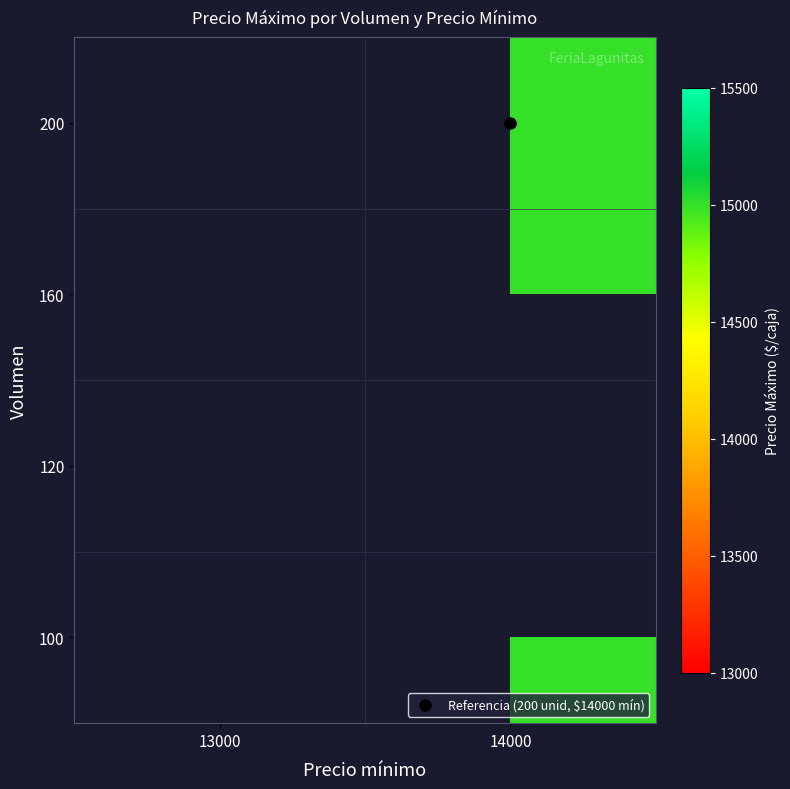

The value of 120 at 13000 is 7524.5. True or false?

False